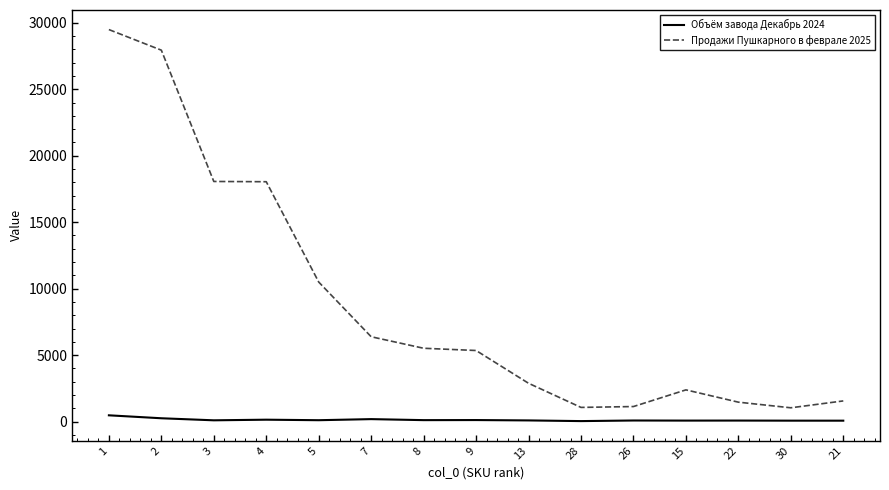

Which series has the largest range (max minus min)?

Продажи Пушкарного в феврале 2025